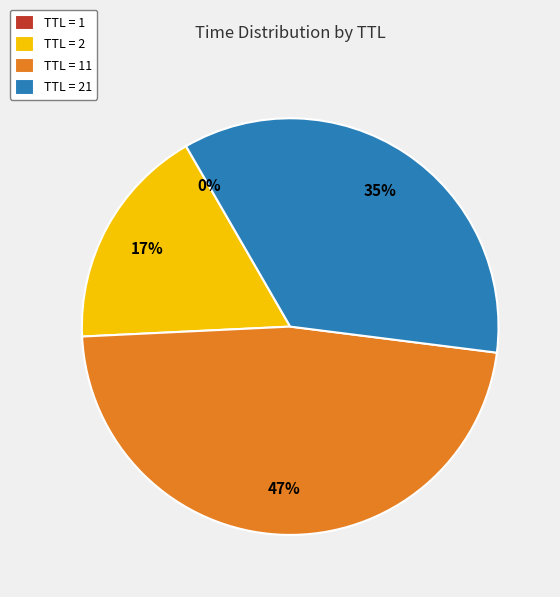

True or false: TTL = 2 accounts for 25% of the total.

False